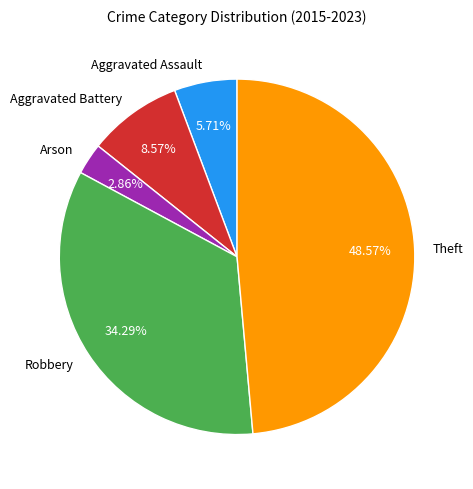

Is there a majority slice in this chart?

No